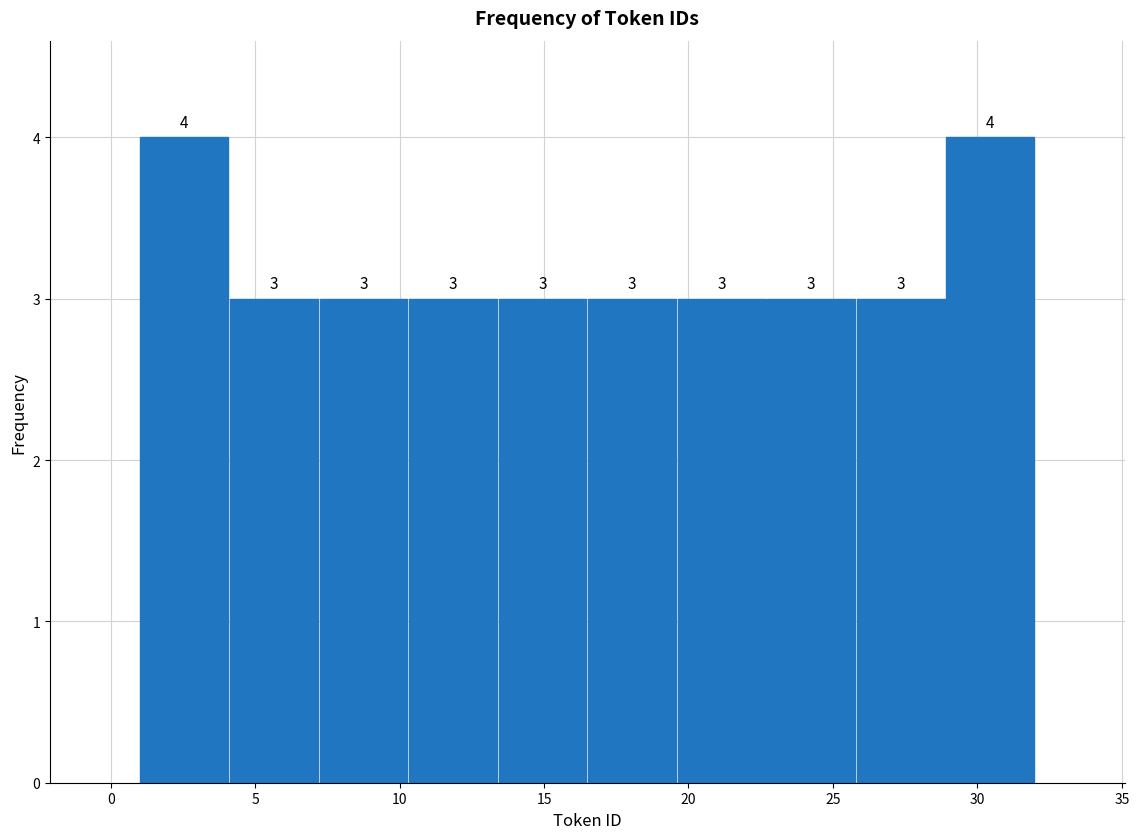

Reading left to right, transcribe this chart: for each bar, give the range it covers on the x-axis and its height. The bar edges are not printed on the chart, so give them approximately, as read against the axis.

1.0 to 4.1: 4
4.1 to 7.2: 3
7.2 to 10.3: 3
10.3 to 13.4: 3
13.4 to 16.5: 3
16.5 to 19.6: 3
19.6 to 22.7: 3
22.7 to 25.8: 3
25.8 to 28.9: 3
28.9 to 32.0: 4